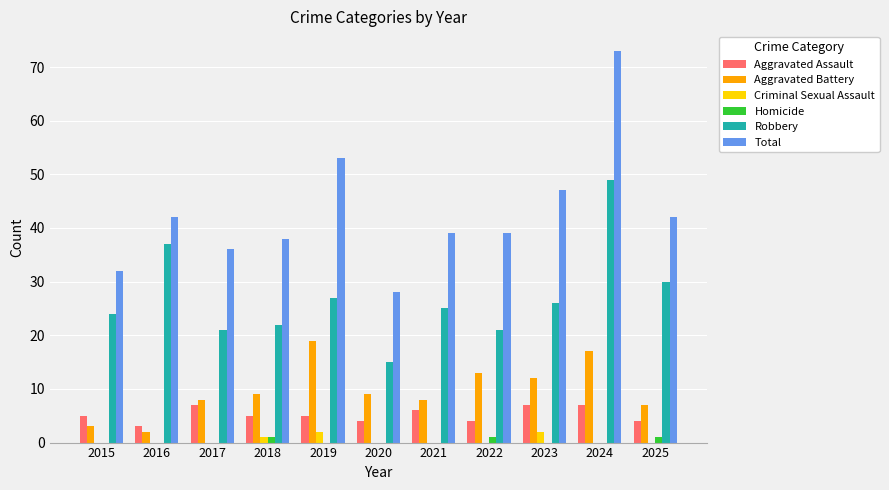

How many data points does each series have?

11